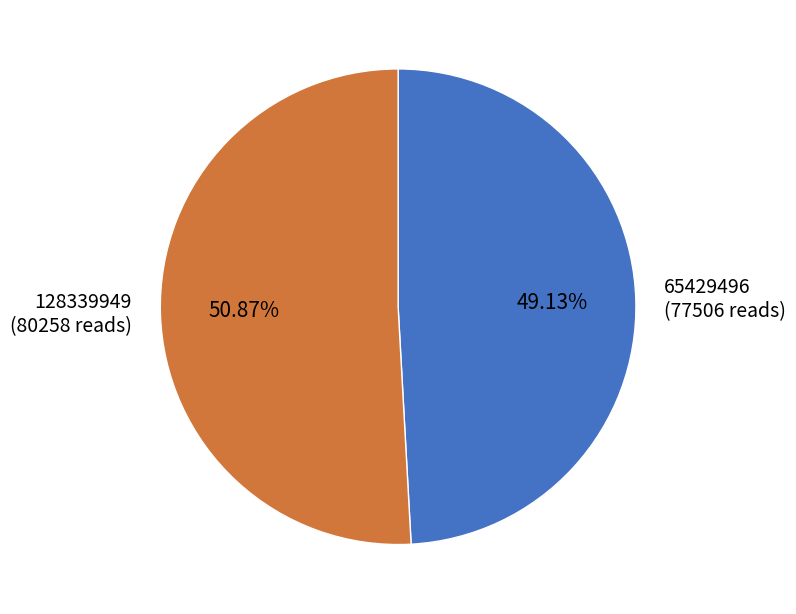

Which slice represents more than half of the pie?

128339949